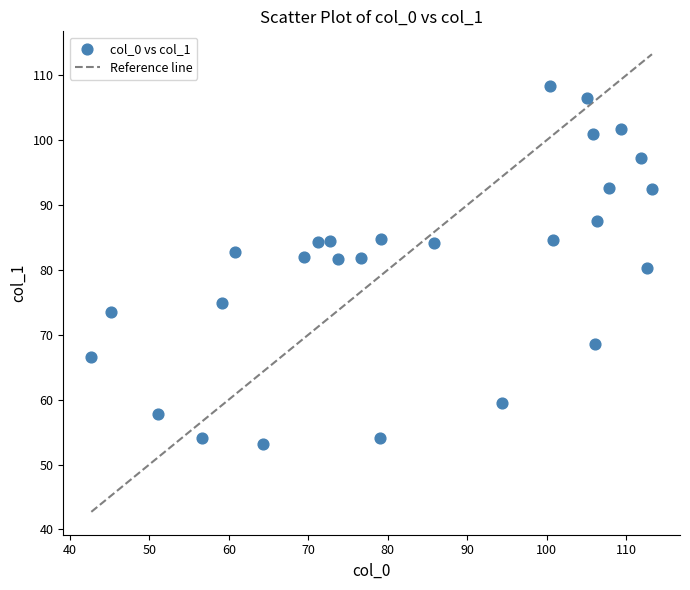

What is the range of Y values (max minus min)?

55.2